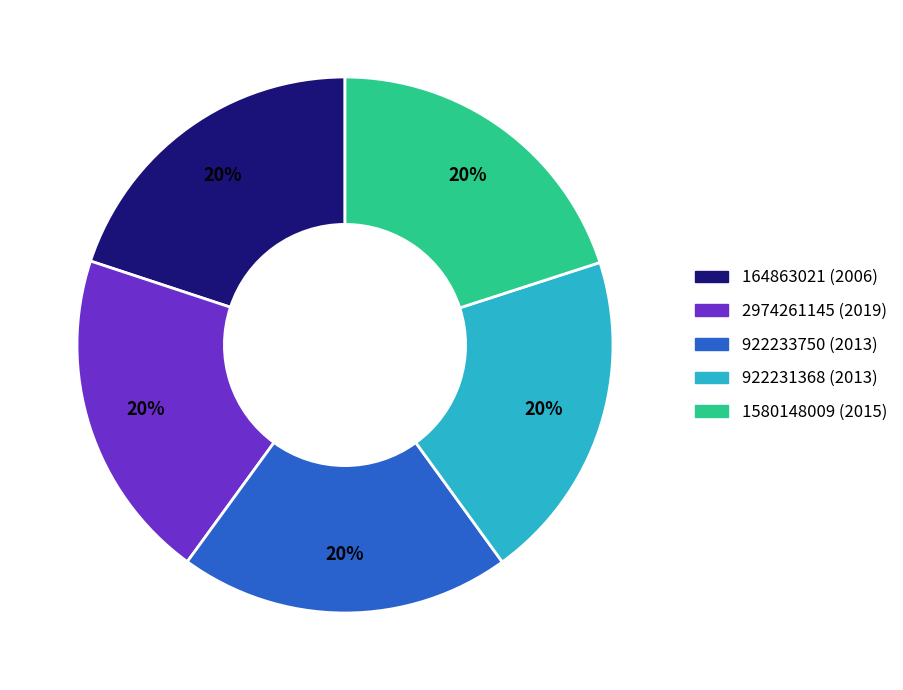

Combined, do 2974261145 and 1580148009 account for over 50%?

No